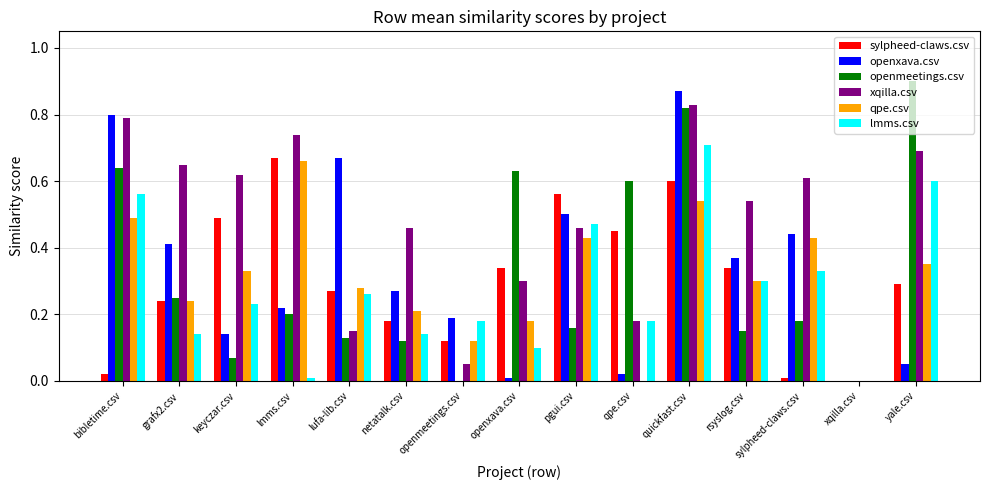

Is the value of xqilla.csv at quickfast.csv greater than the value of lmms.csv at qpe.csv?

Yes